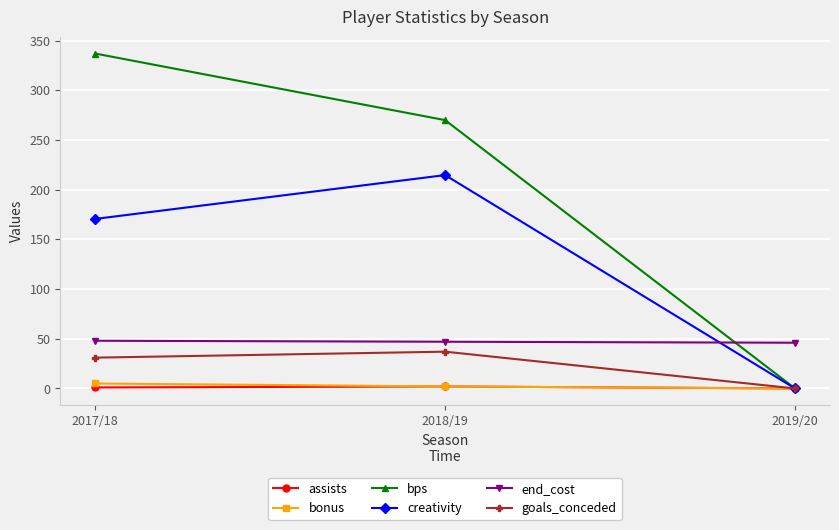

At which category is the sum across all series the highest?

2017/18